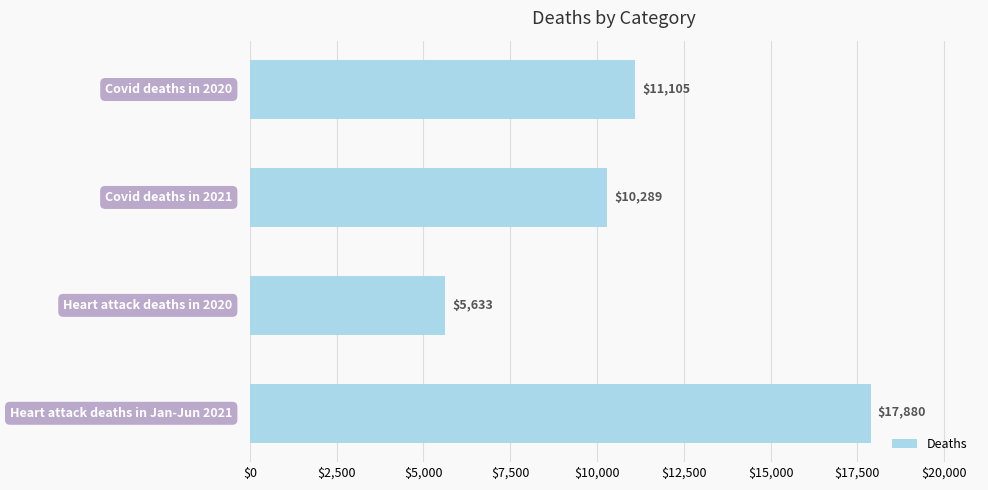

What is the minimum value shown in the chart?

5633